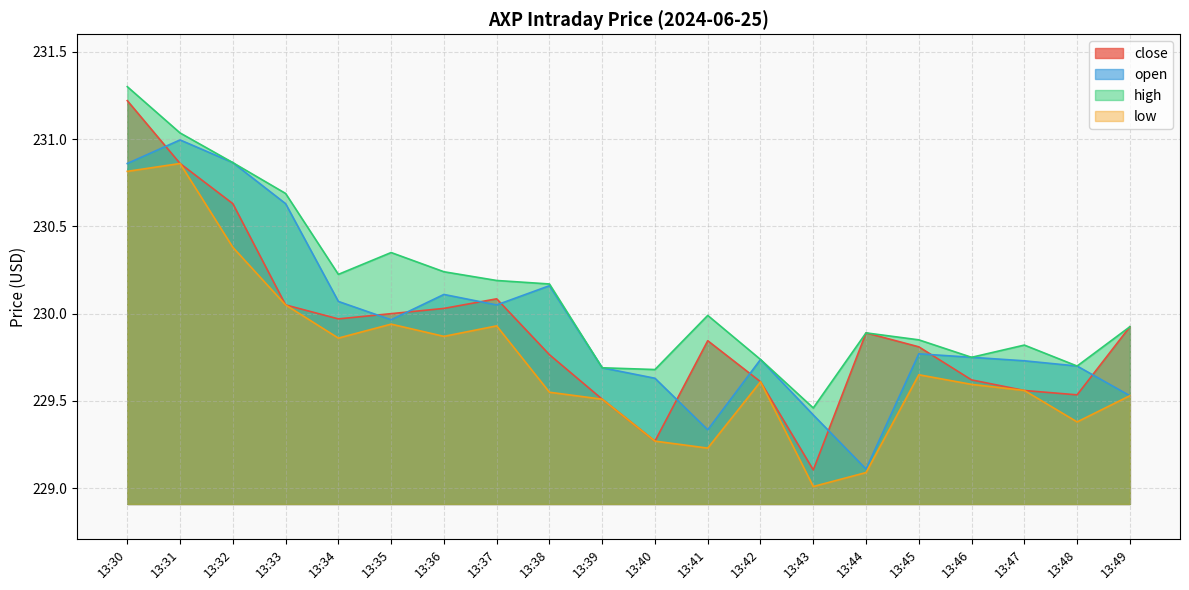

Which category has the highest value in the open series?

13:31